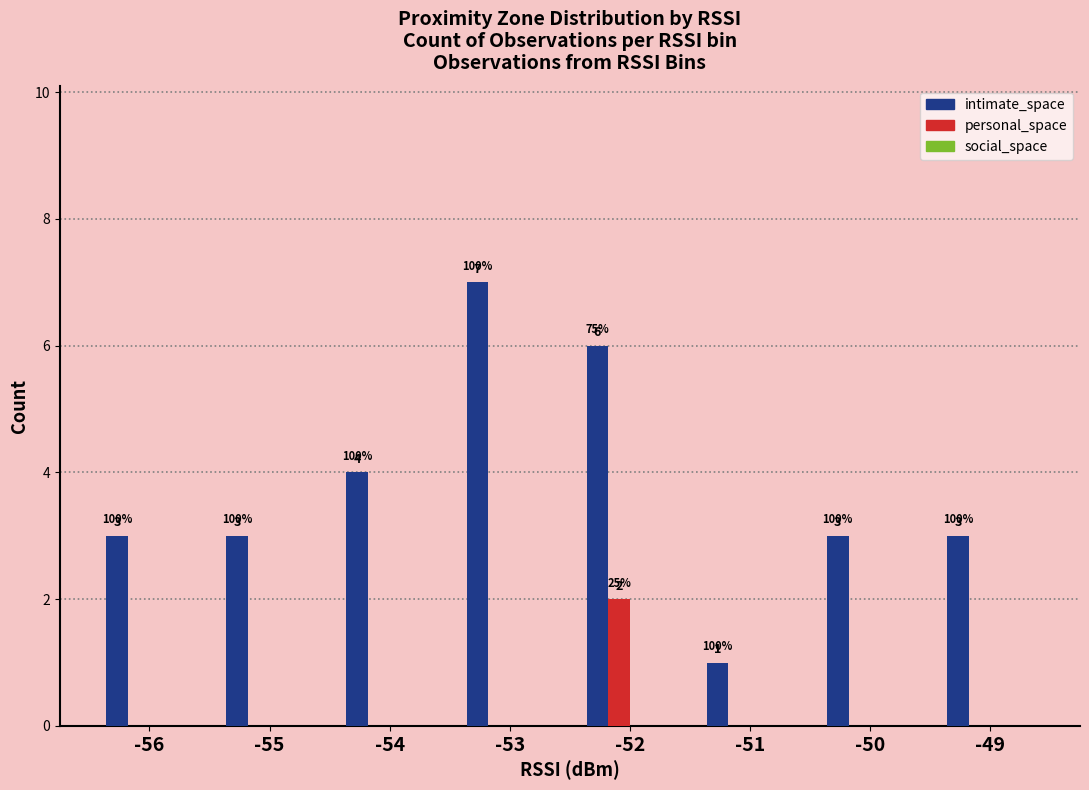

Which series has the largest total across all categories?

intimate_space